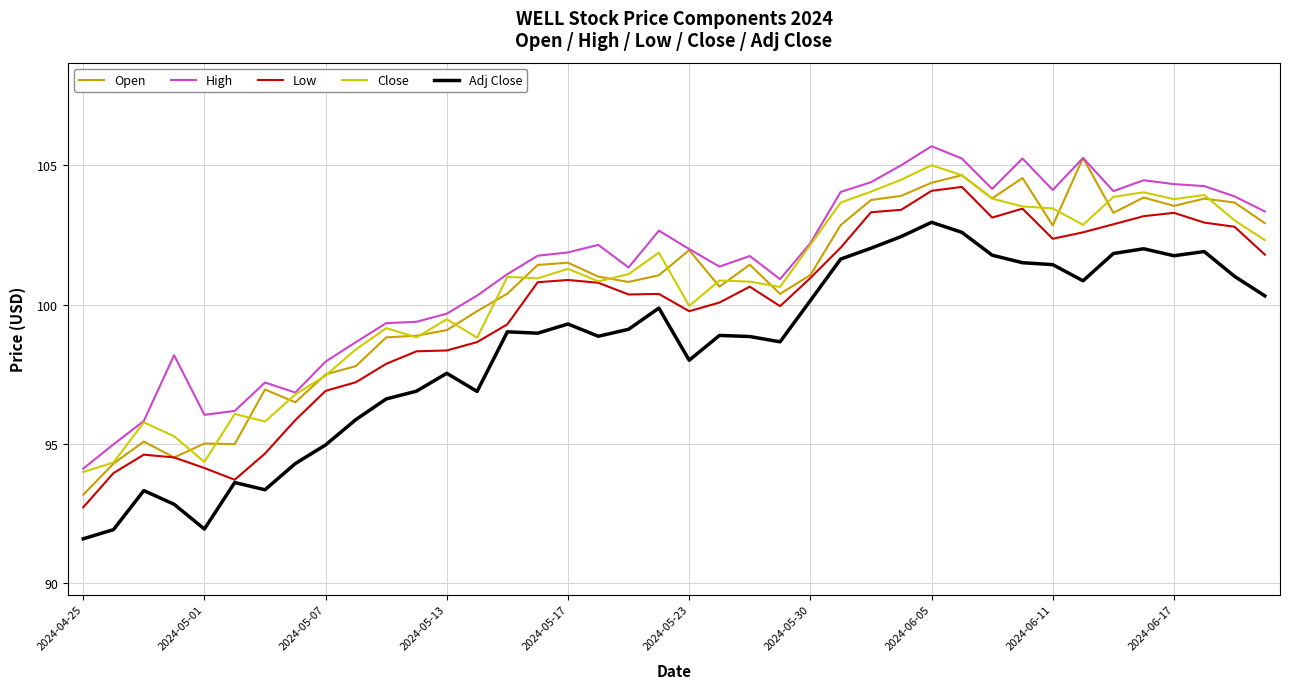

True or false: Adj Close and Close intersect in this chart.

False